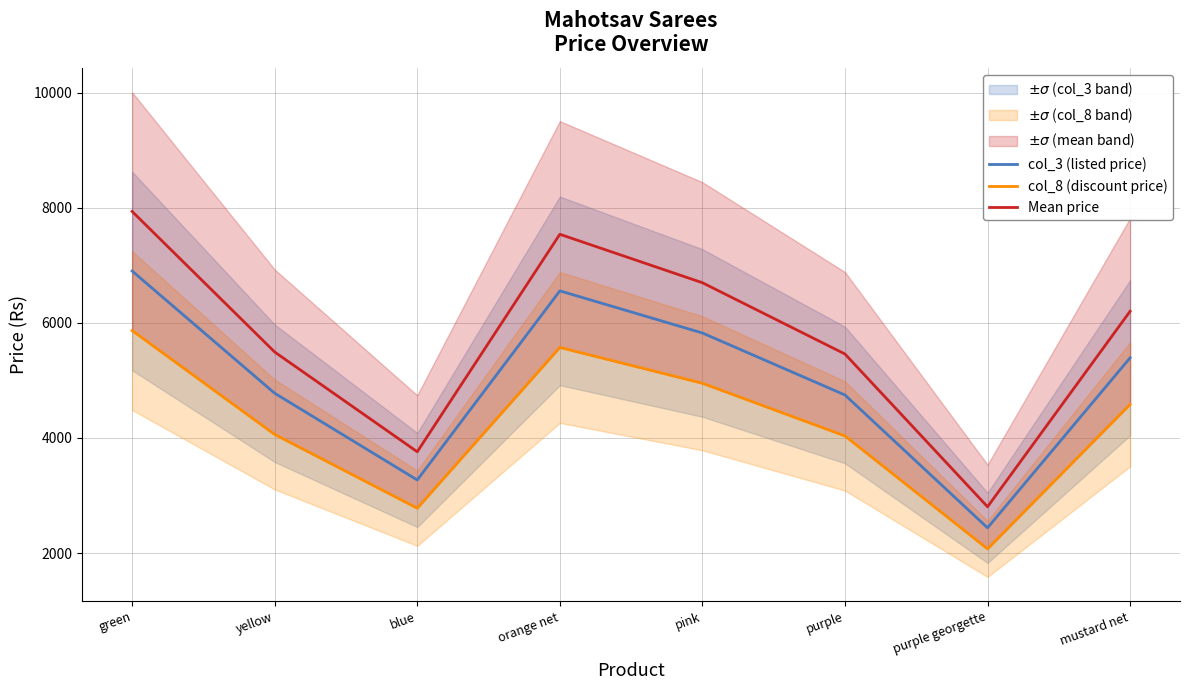

The col_8 (discount price) series shows 1535.3 at orange net. True or false?

False